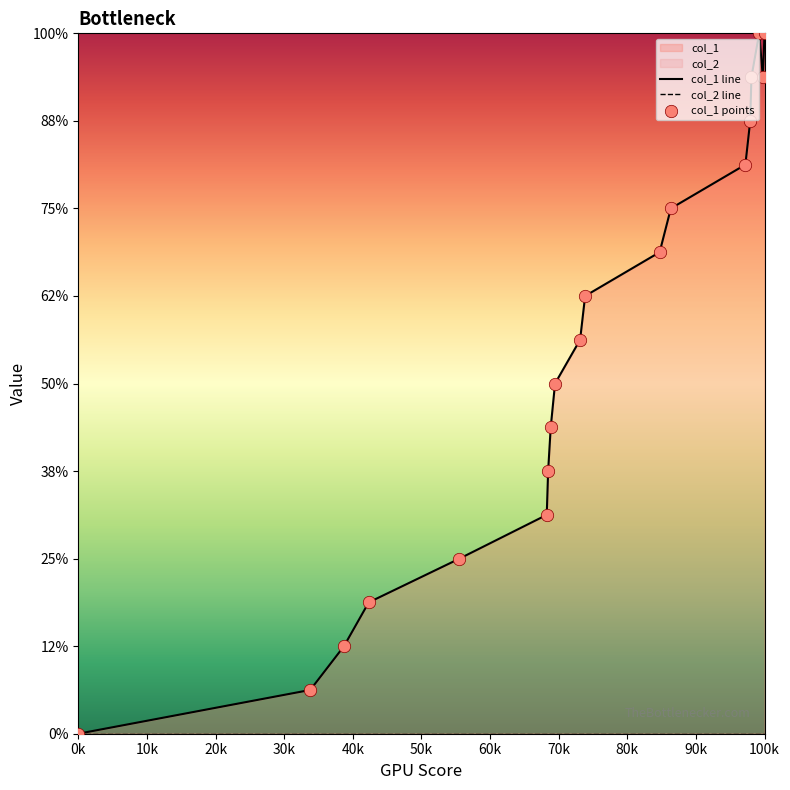

Which series has the largest Y range (max minus min)?

col_1 line